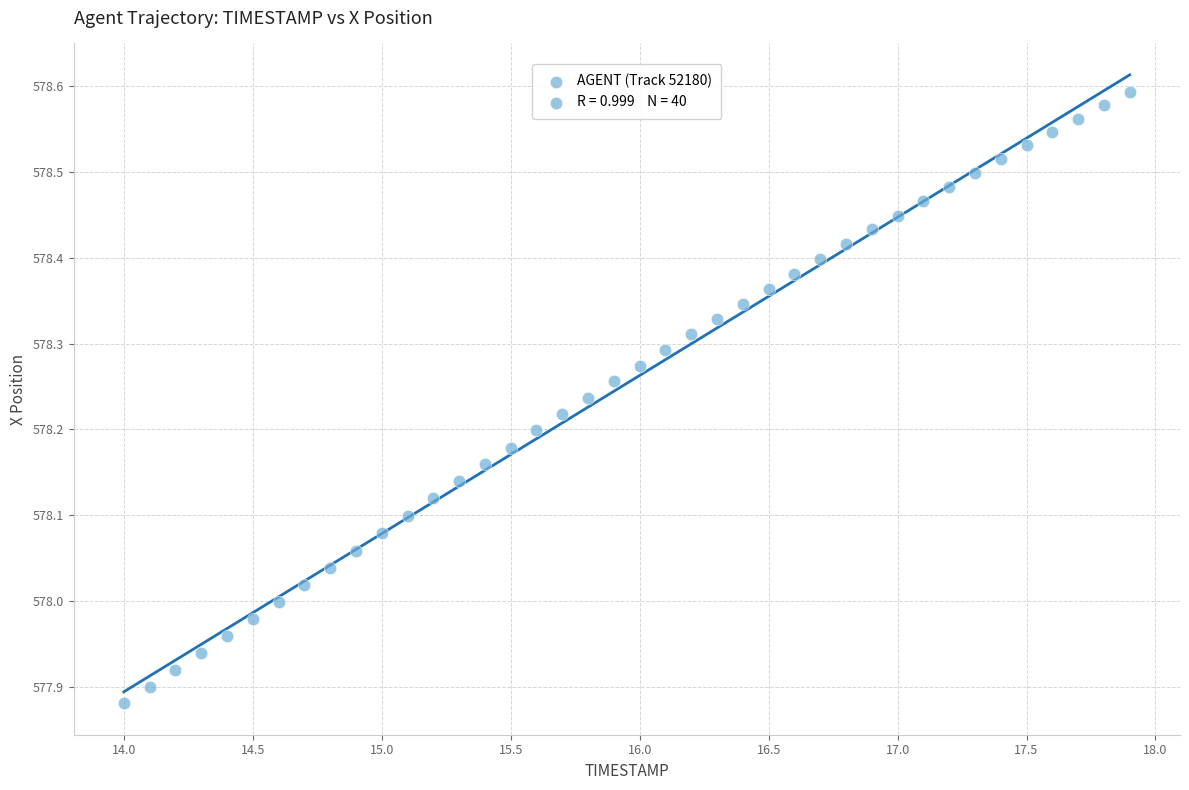

What is the range of X values (max minus min)?

3.9